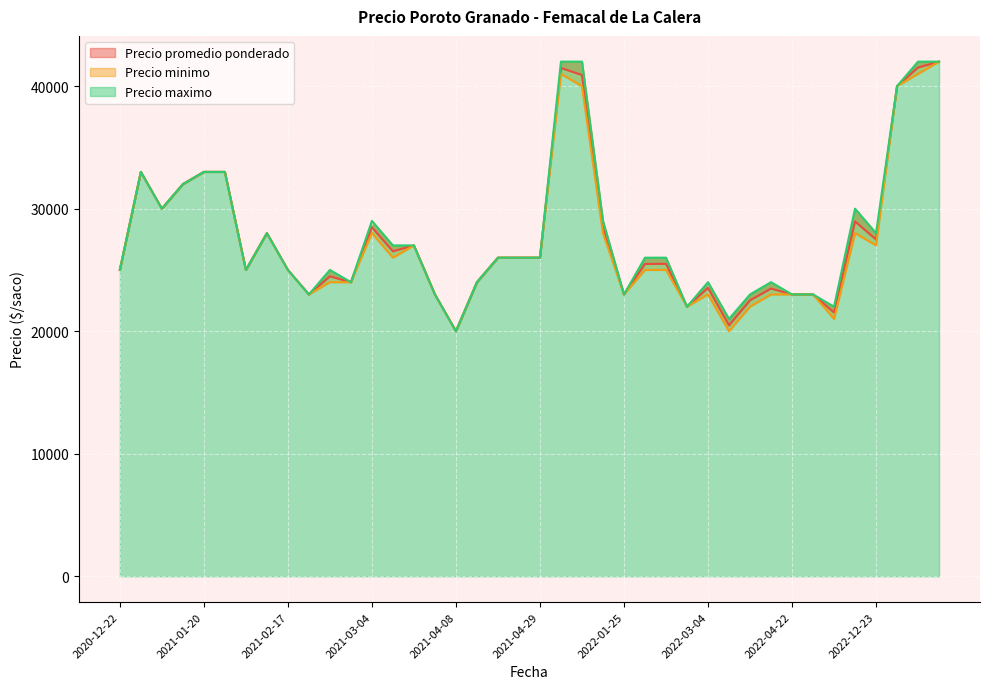

The Precio maximo series shows 44971 at 2021-01-22. True or false?

False